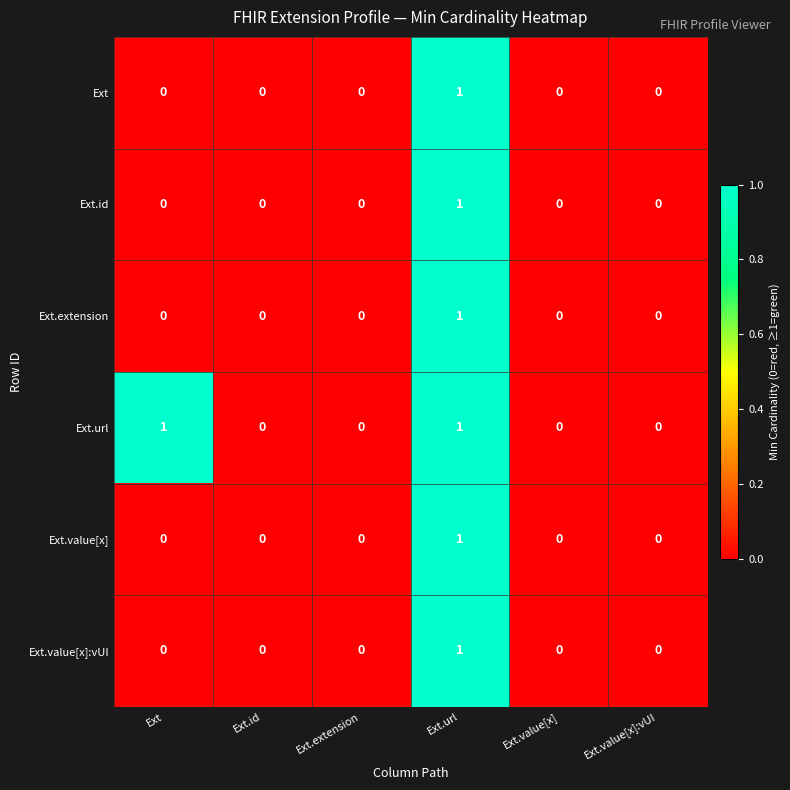

How many Ext.id values are between 0 and 1?

6